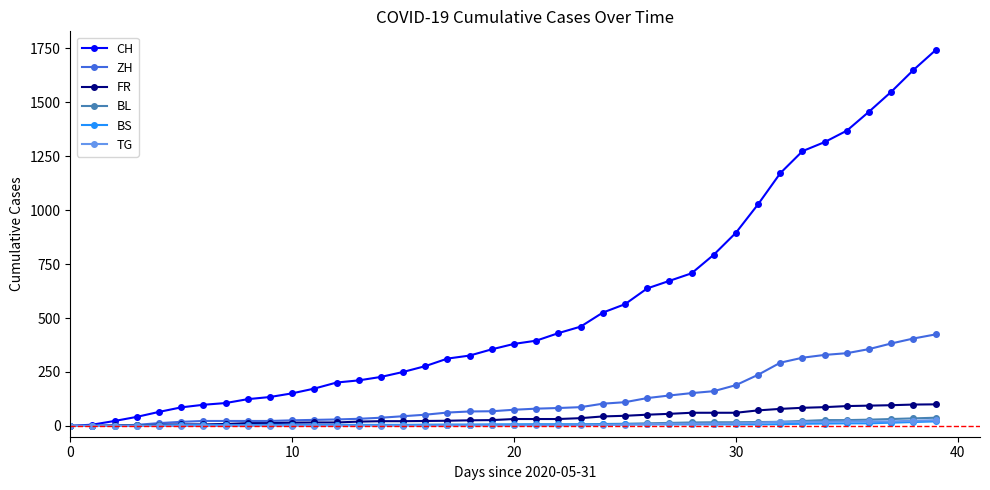

Which series has the largest total across all categories?

CH